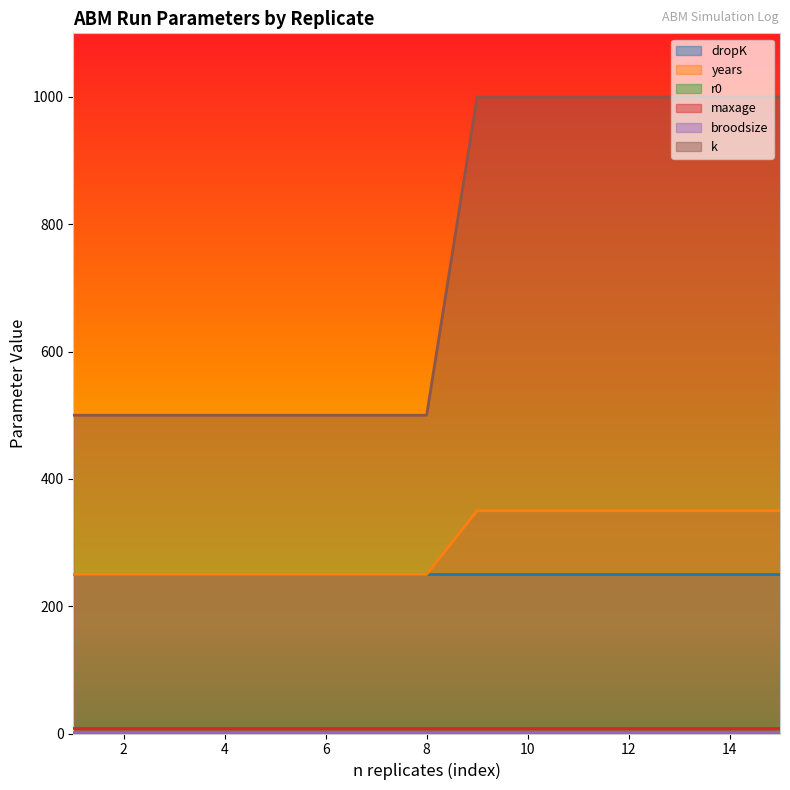

Which category has the highest value across all series?

9